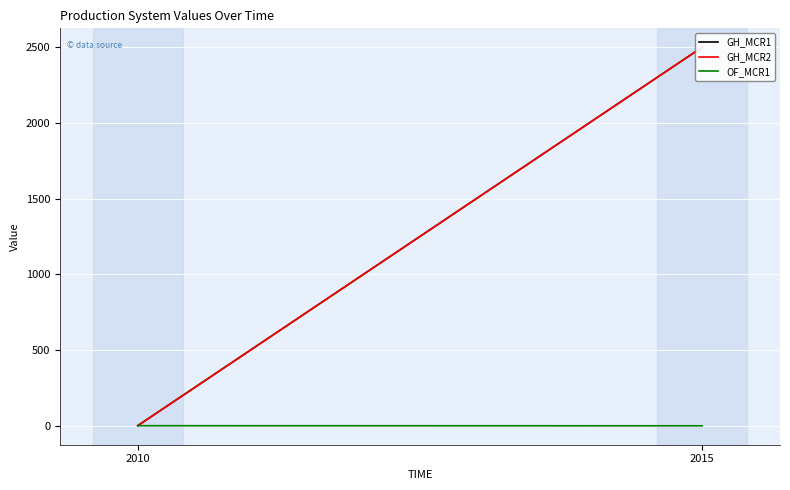

The value of GH_MCR2 at 2010 is 1.3. True or false?

False